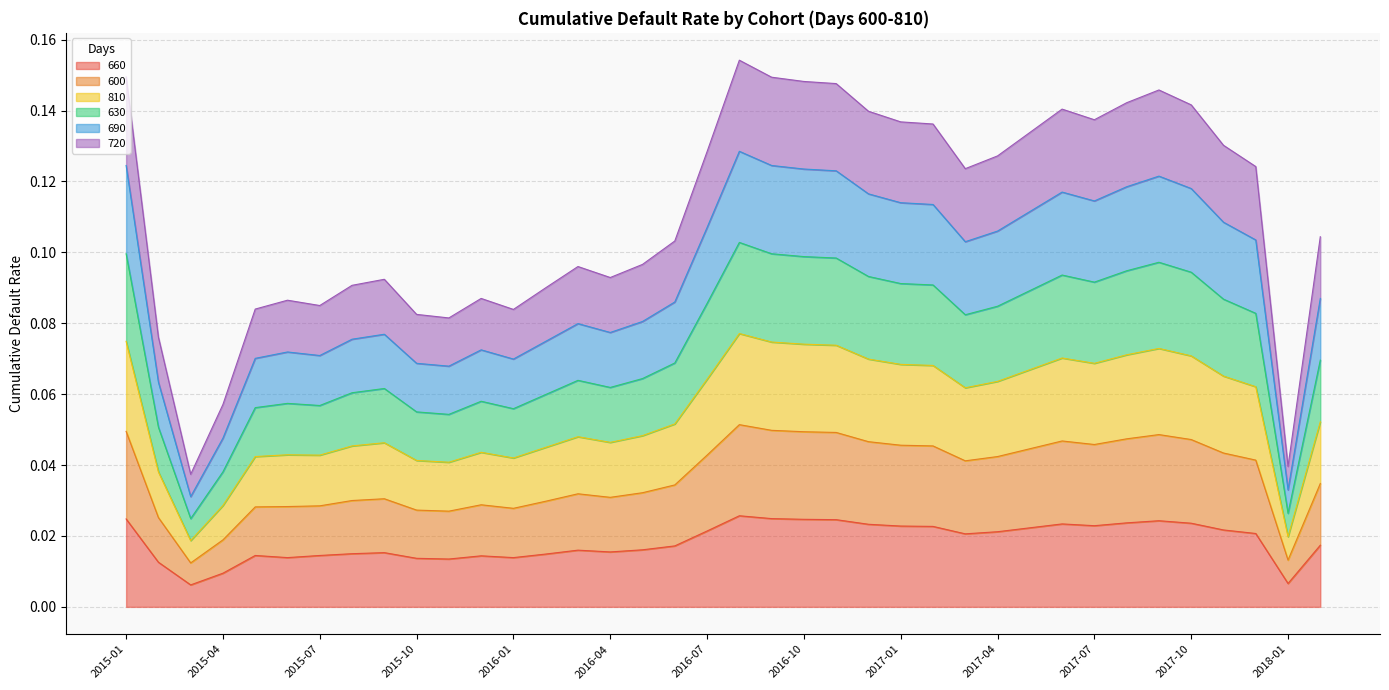

In 720, how many points are higher than both neighbors (excluding endpoints)?

6